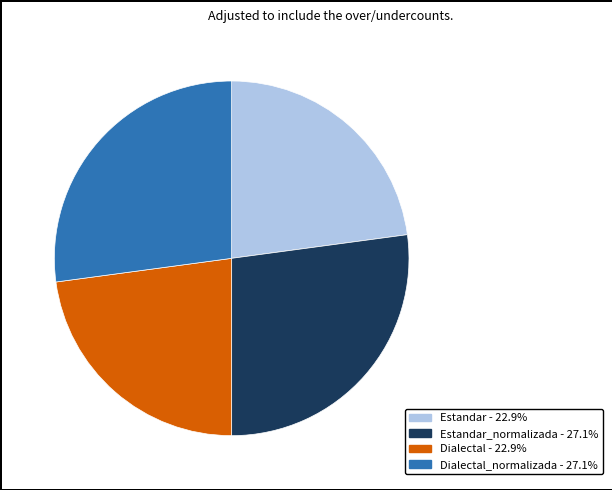

Is there any slice that represents more than half of the pie?

No